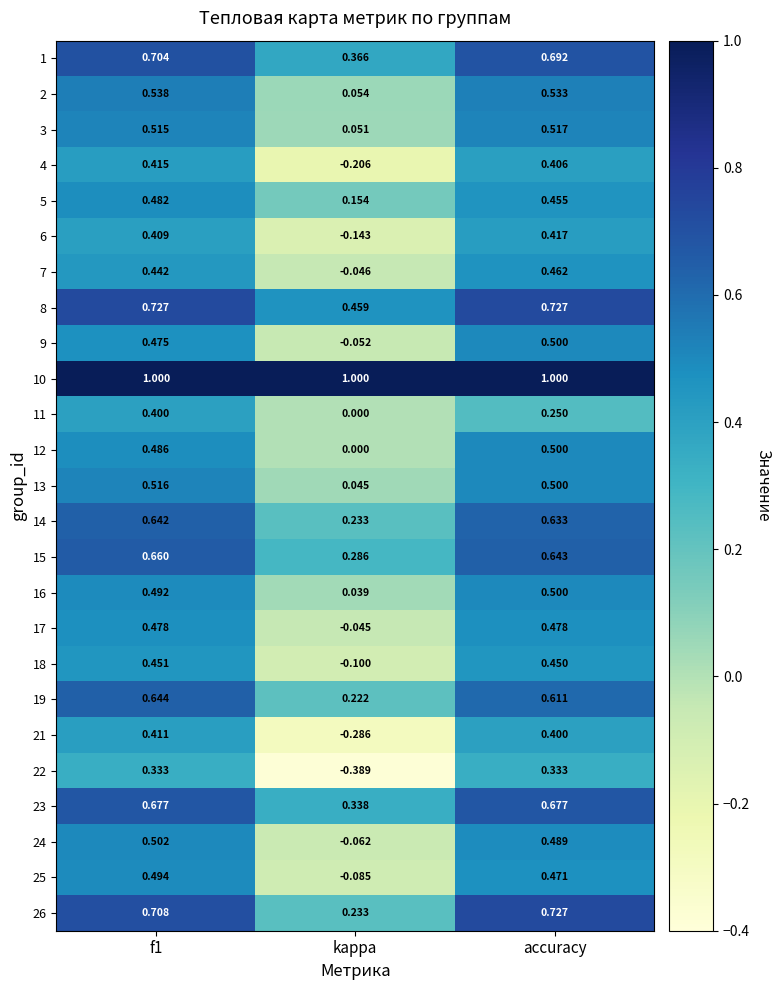

At which label does 24 reach its minimum?

kappa